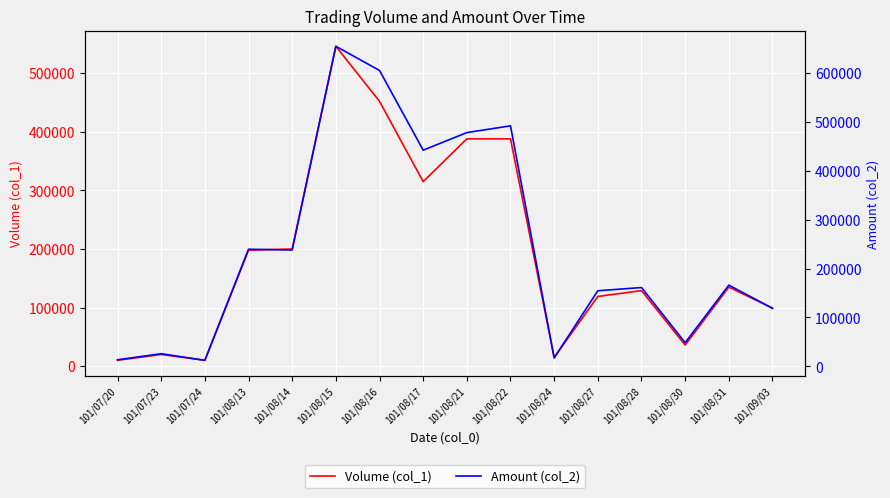

Rank the series at 101/08/15 from highest to lowest value.

Amount (col_2), Volume (col_1)